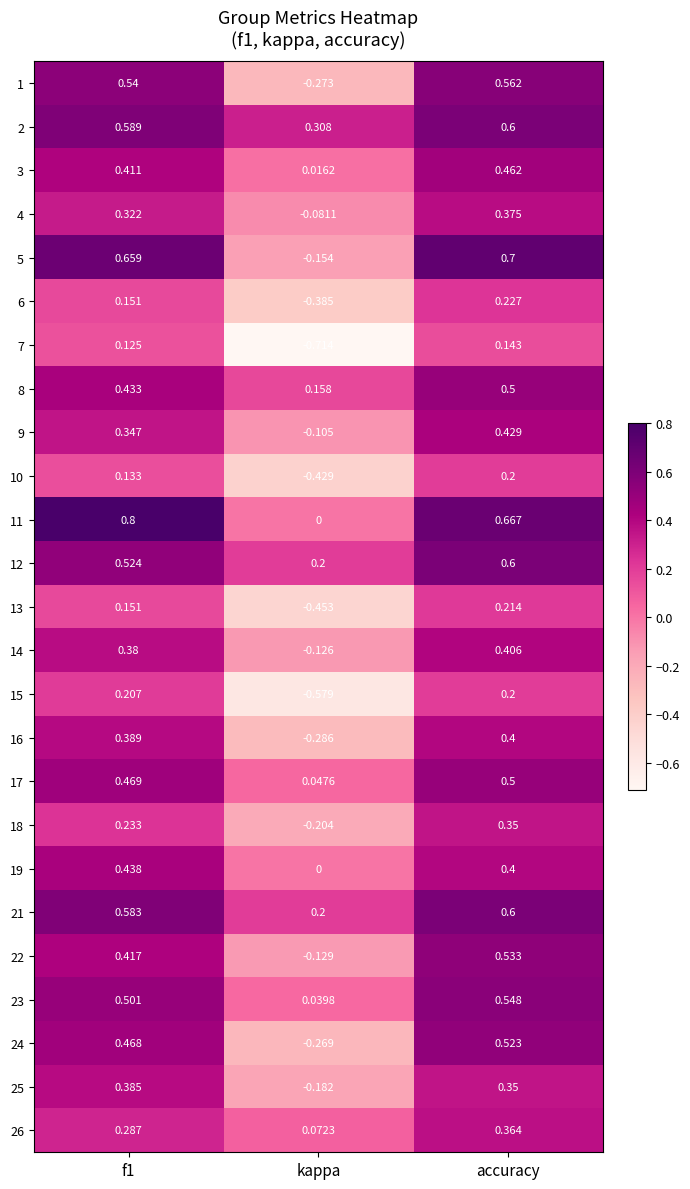

At which category is the sum across all series the highest?

accuracy